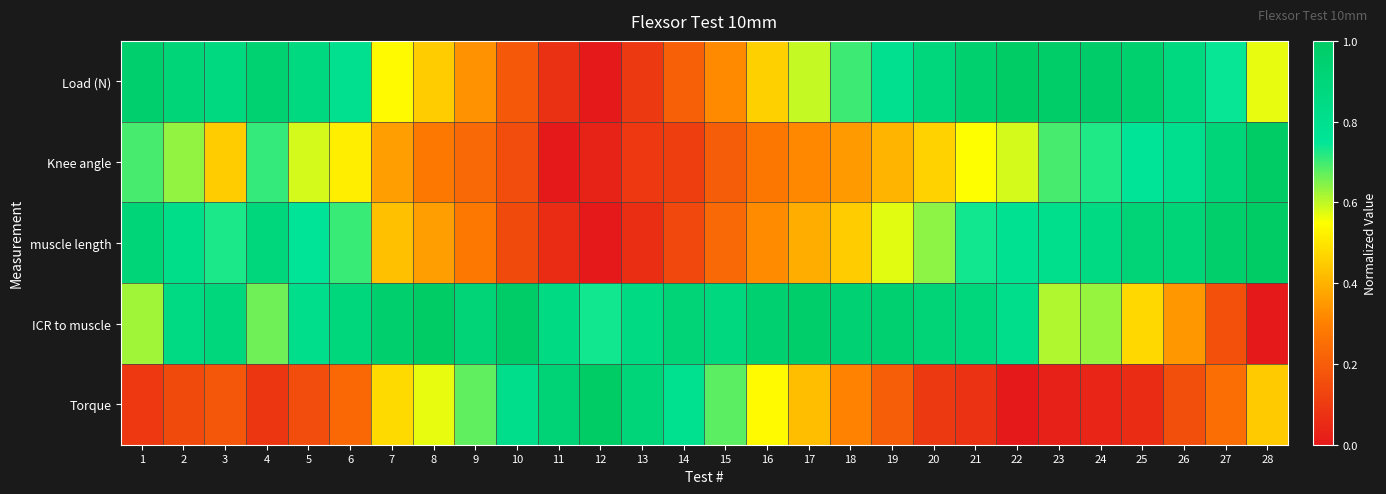

Which has a higher value, 15 or 21?

21